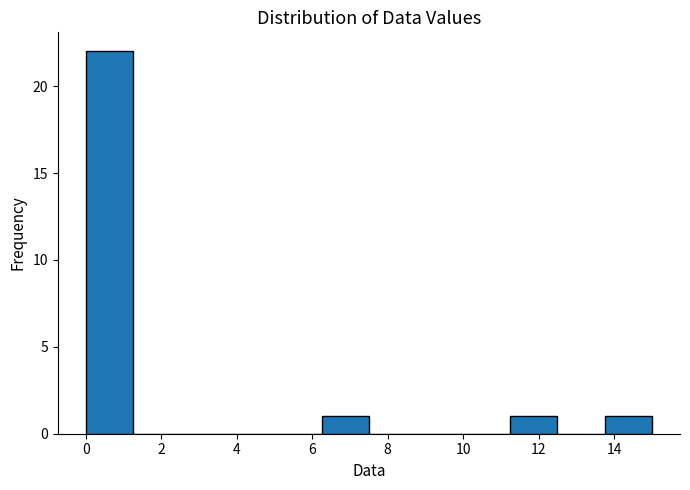

How tall is the bar that spans 11.25 to 12.50 on the x-axis? Neither the bar edges nor the heights are printed on the chart, so give them approximately, as read against the axes.

1